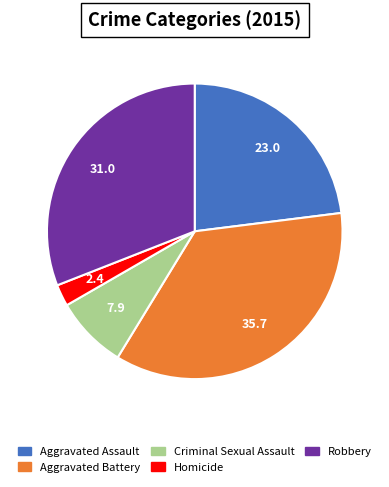

Do Homicide and Aggravated Battery together represent more than half of the pie?

No